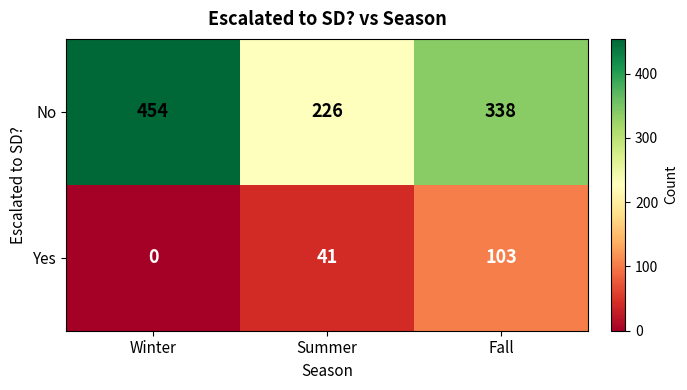

Which series changed the most between Winter and Fall?

No